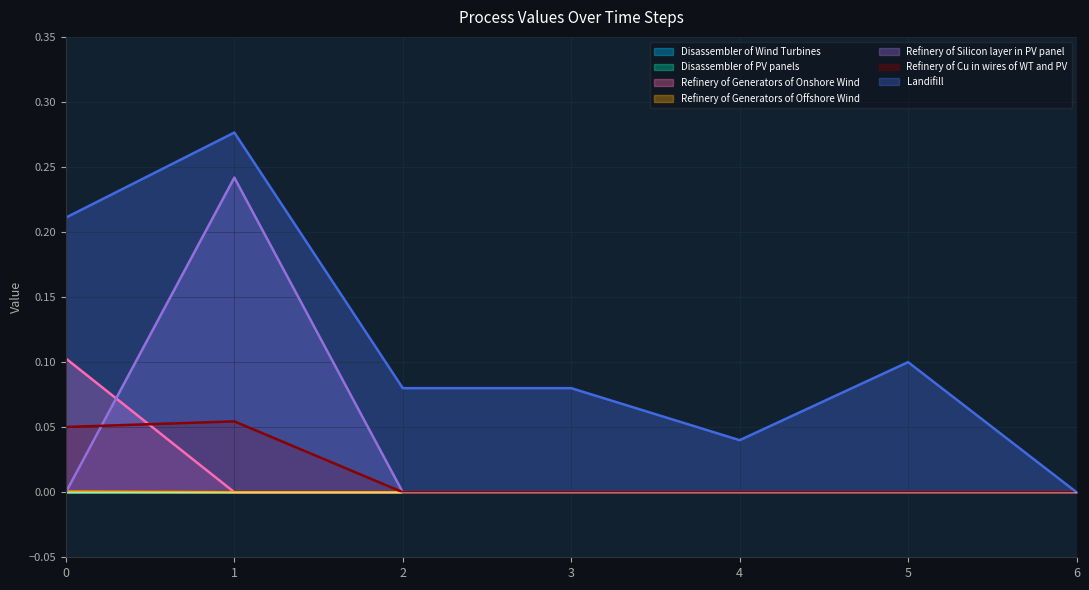

True or false: Refinery of Generators of Offshore Wind and Refinery of Cu in wires of WT and PV cross at least once.

False